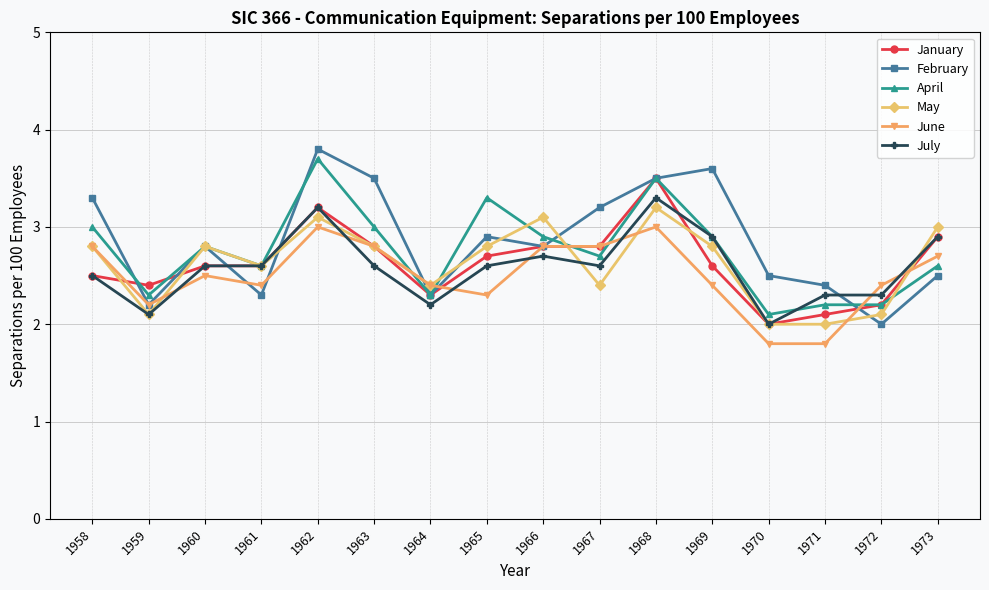

What is the value of the May point at the 3rd from the left?

2.8